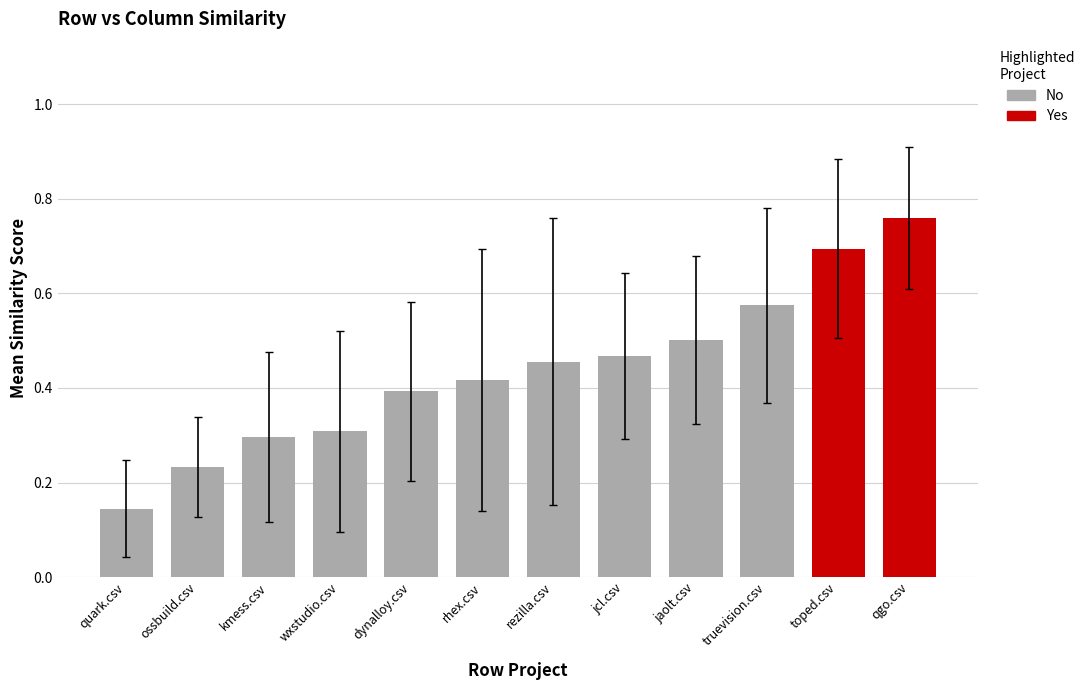

What is the sum of the values at wxstudio.csv and toped.csv?

1.0